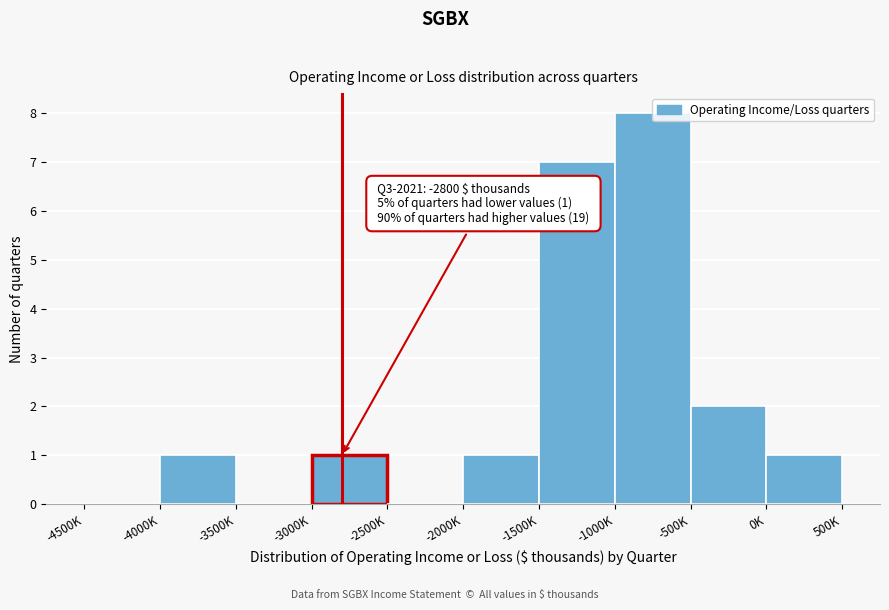

What is the change in value from -4500K to -1500K?

+7